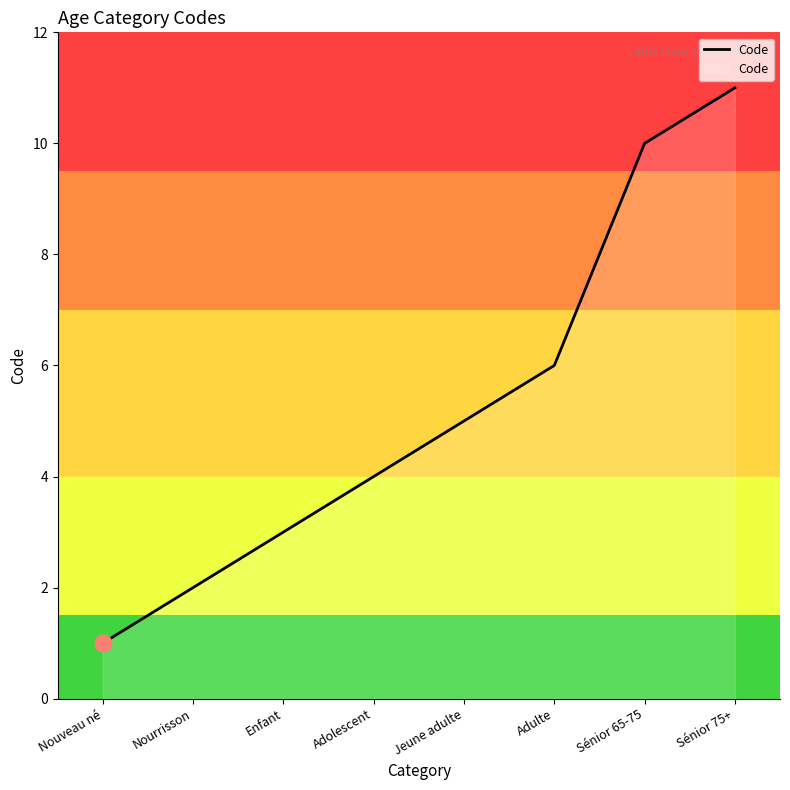

What position from the right is Adolescent?

5